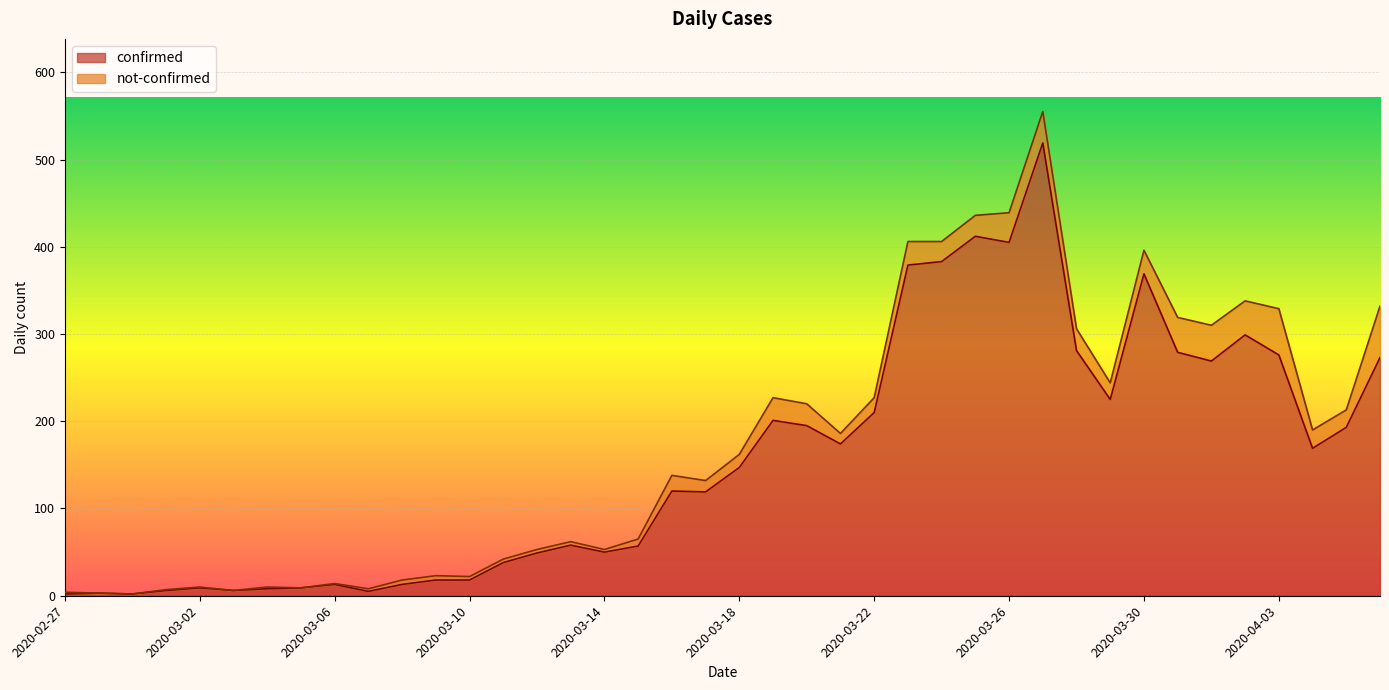

What is the sum of the values at 2020-03-03 and 2020-04-04?

175